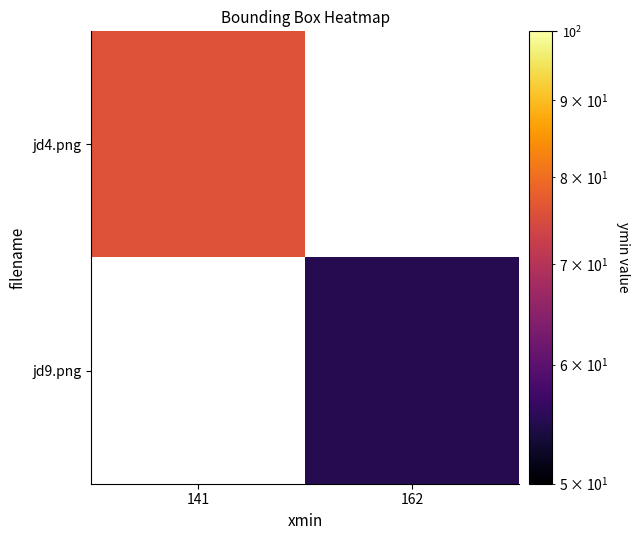

List the series in order of their overall mean, highest first.

jd4.png, jd9.png